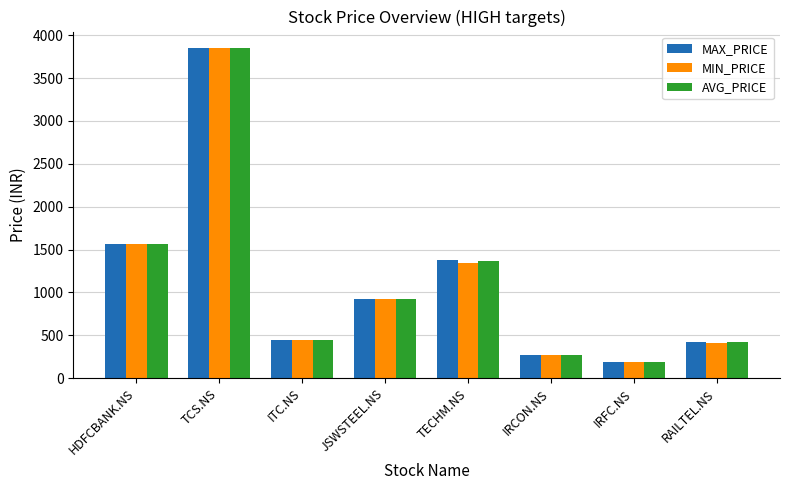

What is the label of the 4th bar from the left?

JSWSTEEL.NS